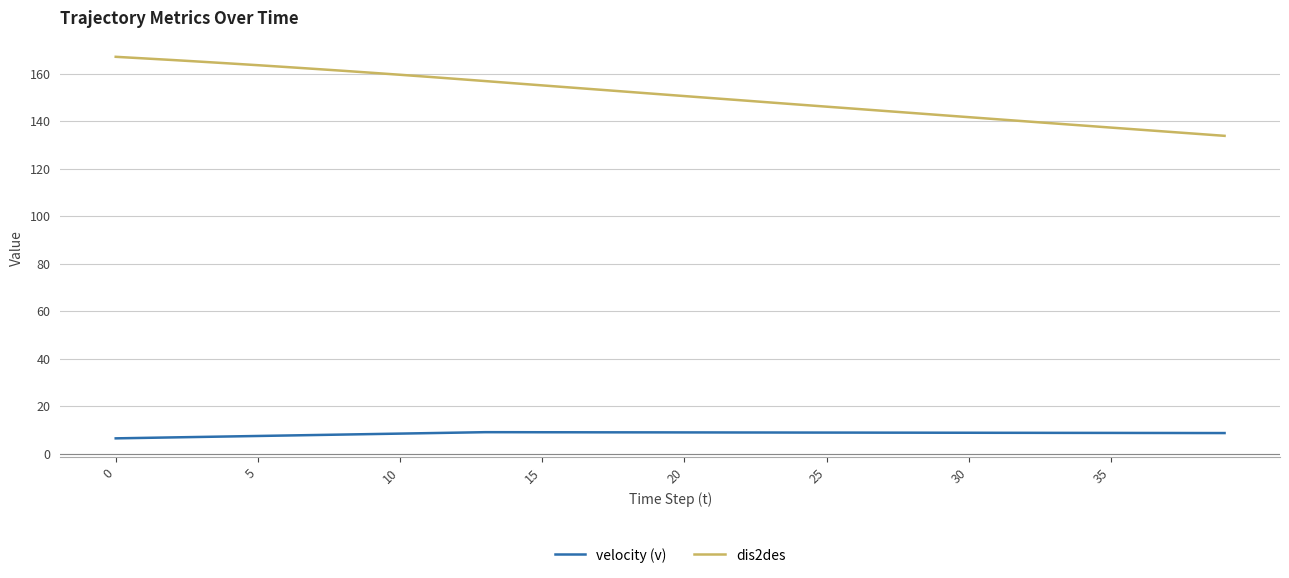

True or false: velocity (v) and dis2des cross at least once.

False